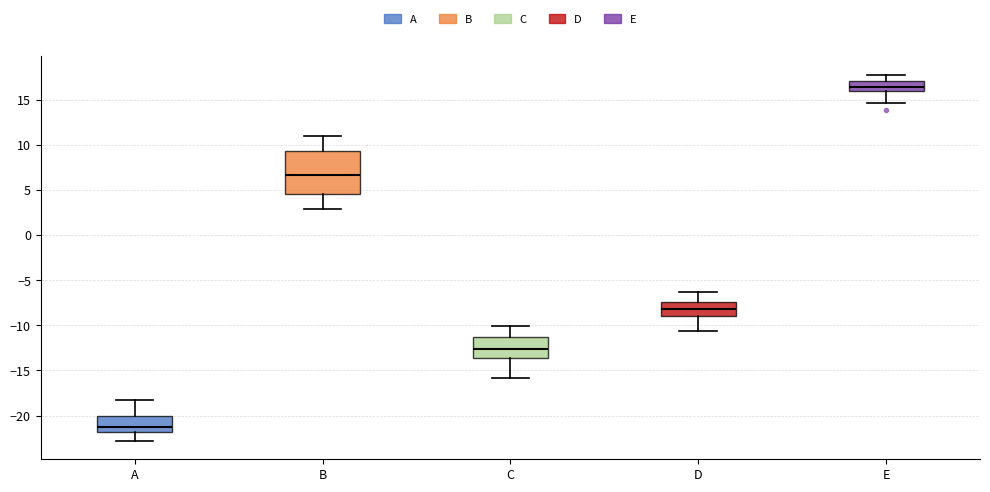

Comparing the boxes themselves (not the whiskers), which one is the tallest?

B